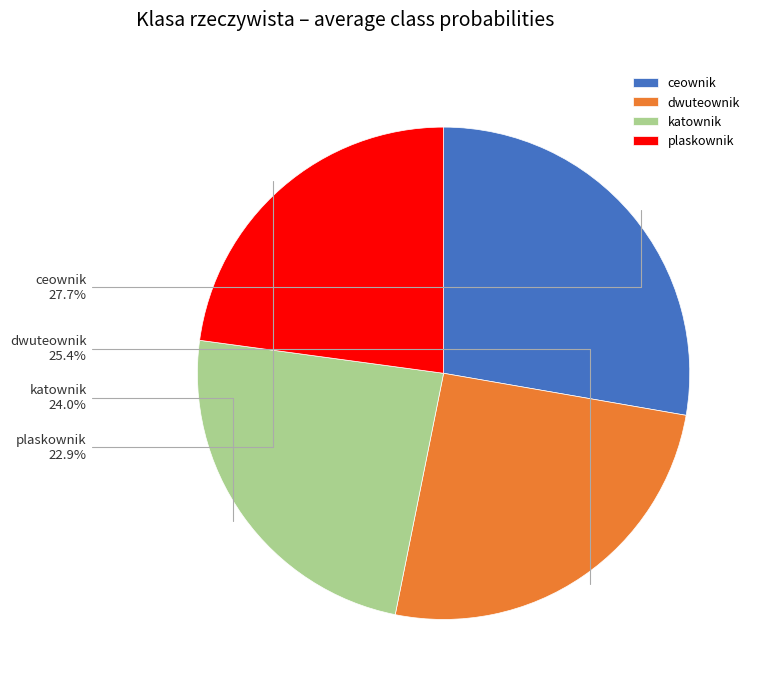

The plaskownik slice represents 33% of the pie. True or false?

False